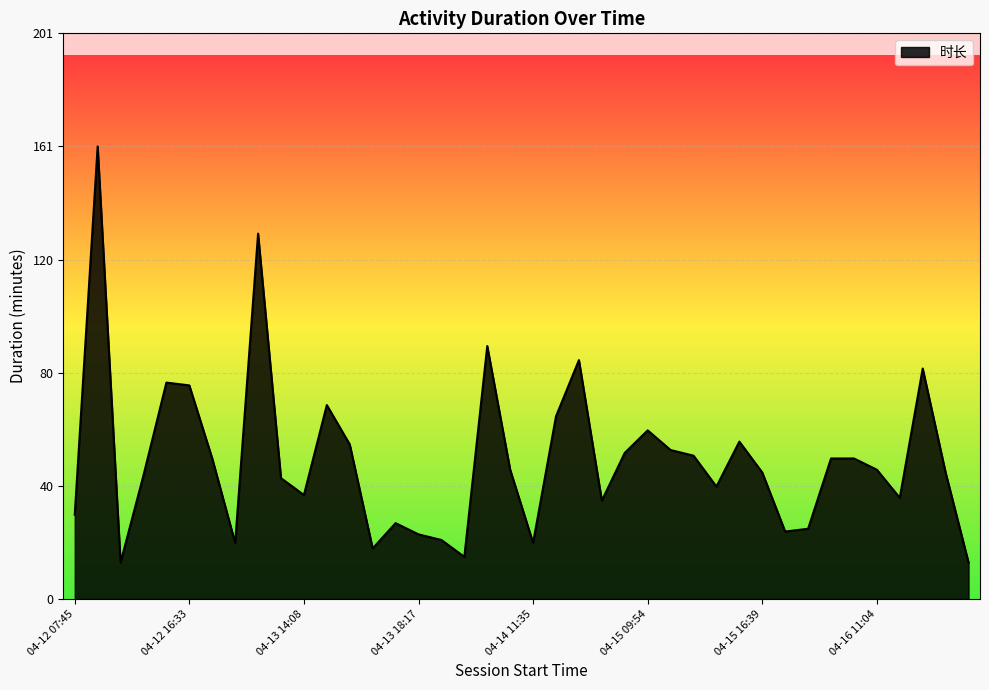

Count the number of categories in the chart.

40